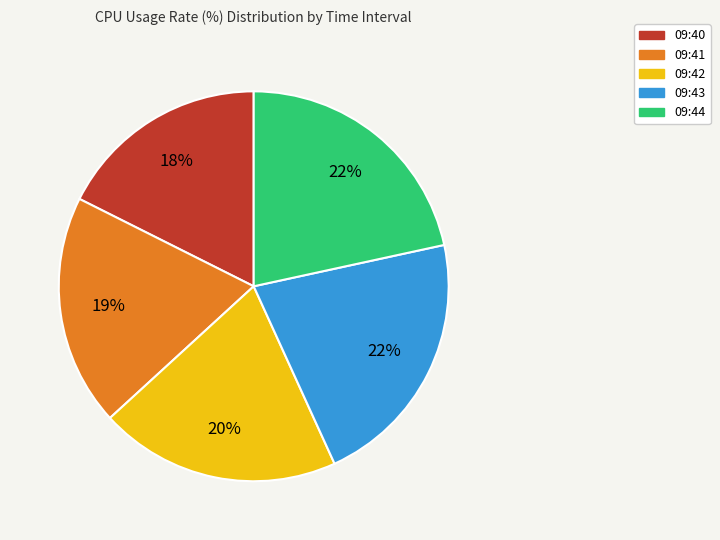

To the nearest percent, what is the difference between the largest and smallest slice percentages?

4%